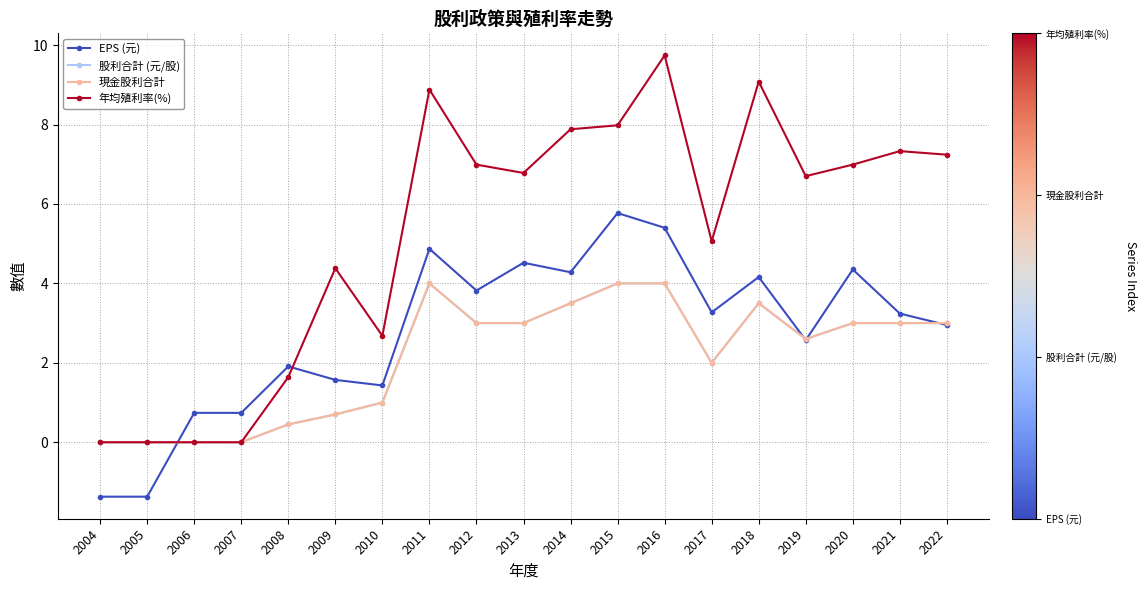

Does the chart have visible grid lines?

Yes